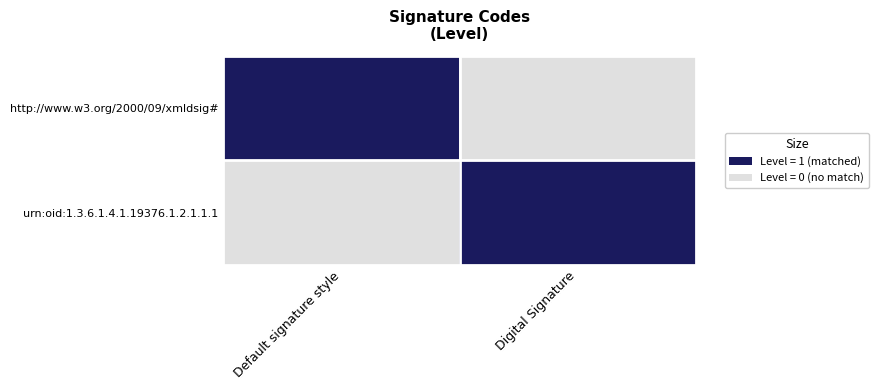

Between Default signature style and Digital Signature, which is larger?

Default signature style